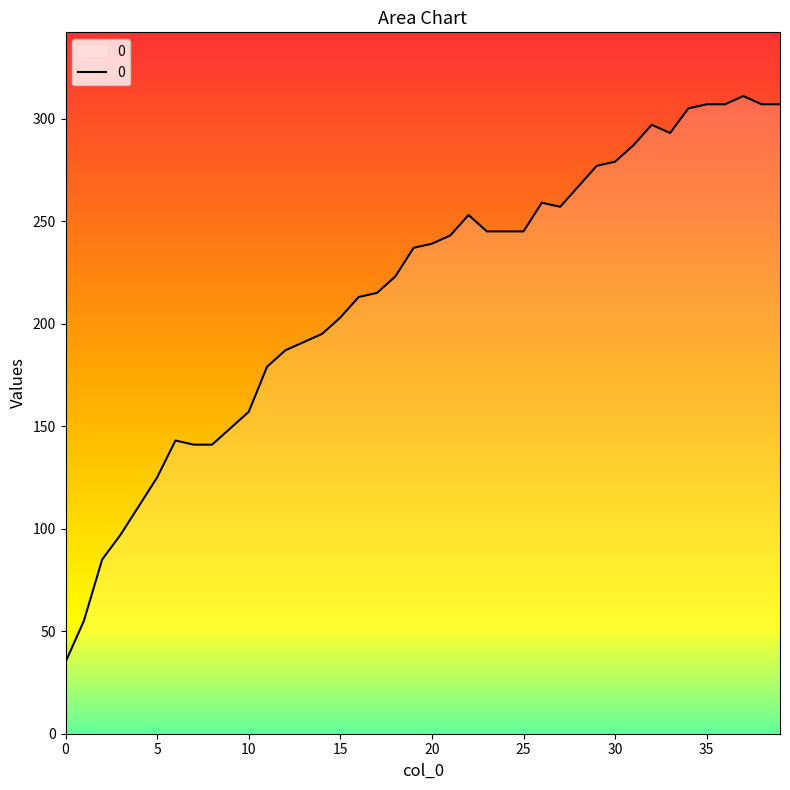

What is the difference between the maximum and minimum values?

276